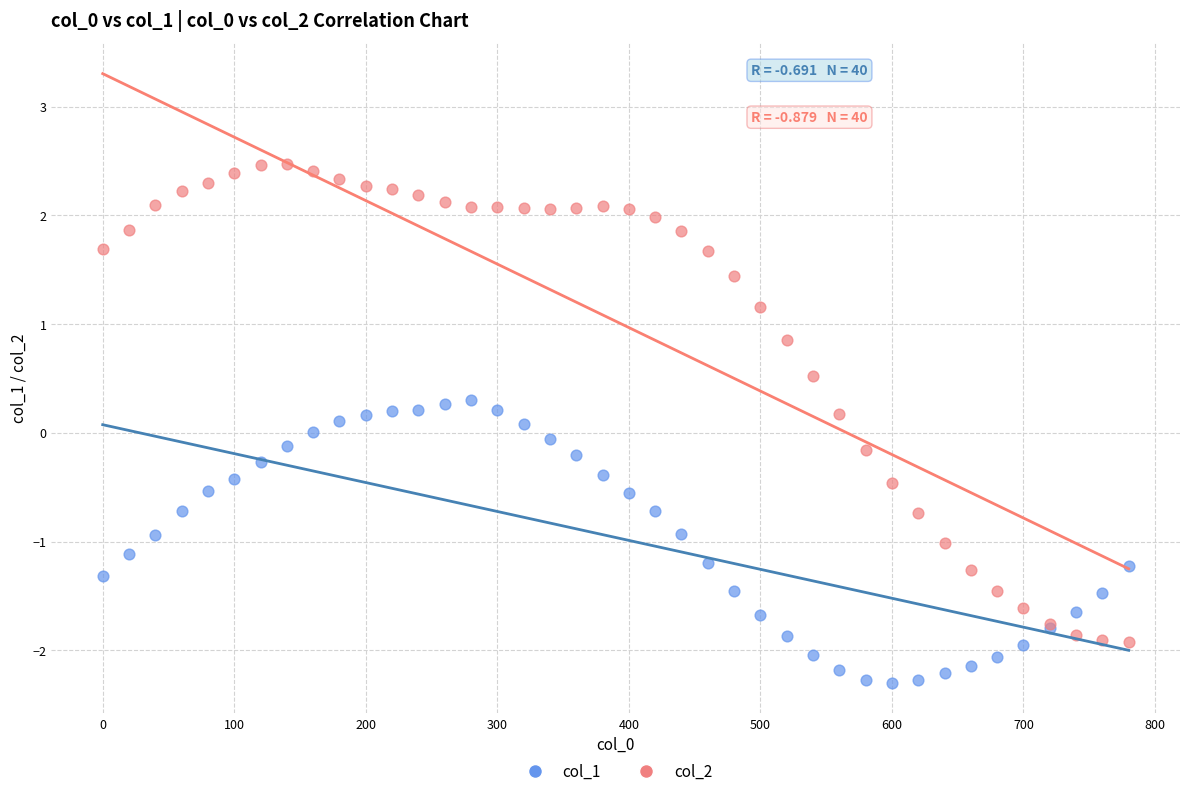

What is the X range (max minus min) for the scatter plot?

780.0